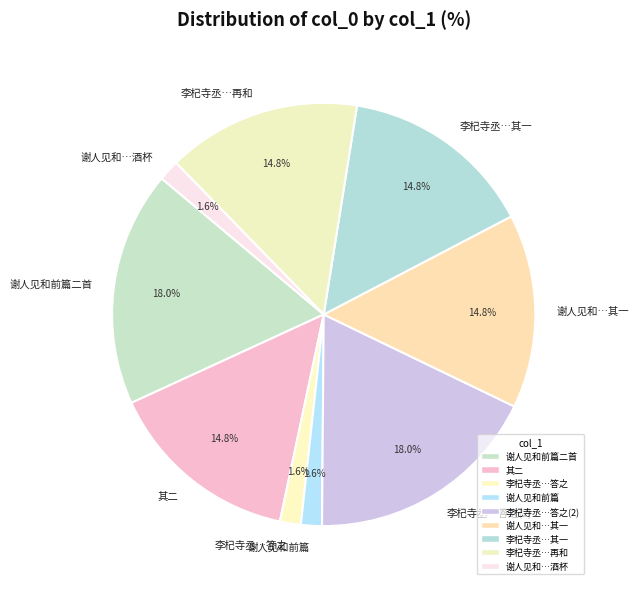

Is there any slice that represents more than half of the pie?

No